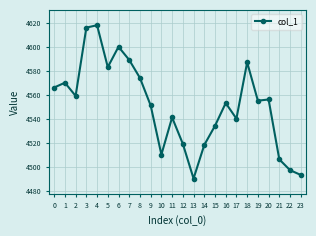

Does the chart display data point markers on the line(s)?

Yes